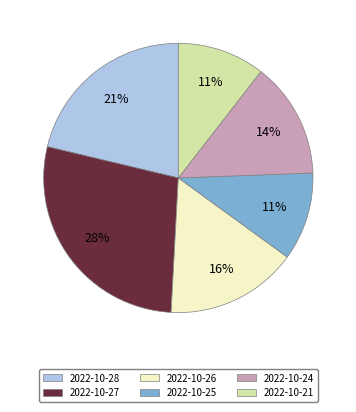

How many slices are in this pie chart?

6